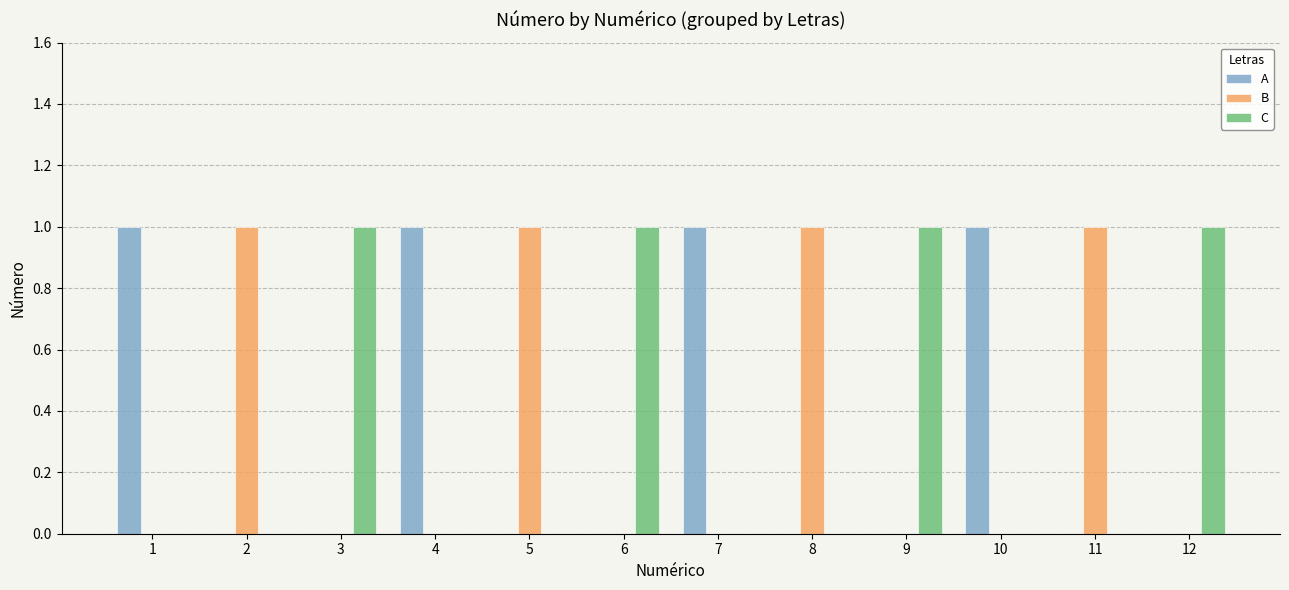

What is the sum of all C values?

4